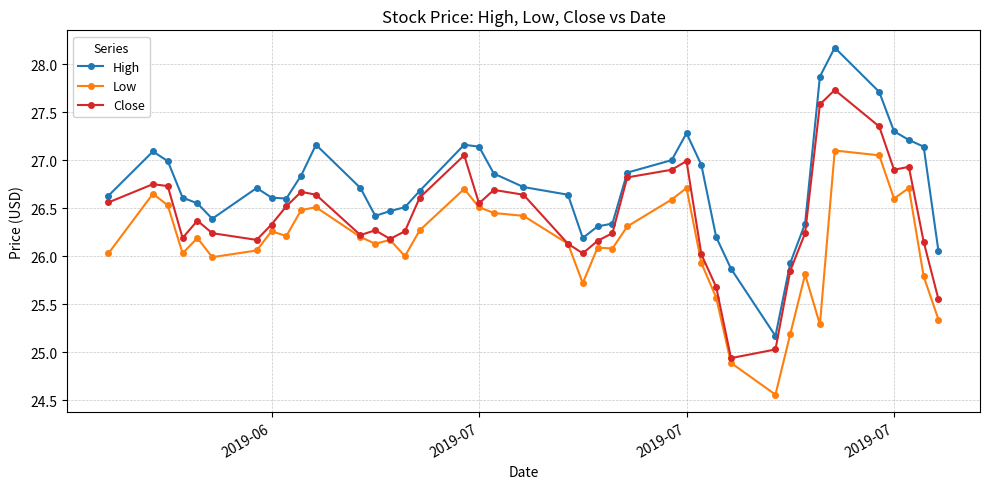

True or false: Close has more than 0 points higher than both neighbors.

True